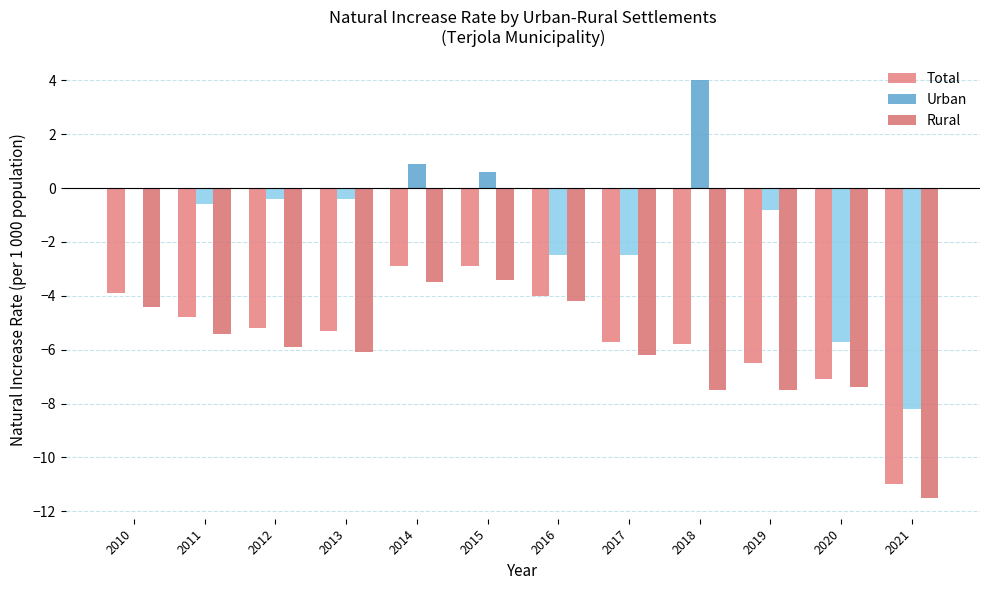

Which series has the largest total across all categories?

Urban